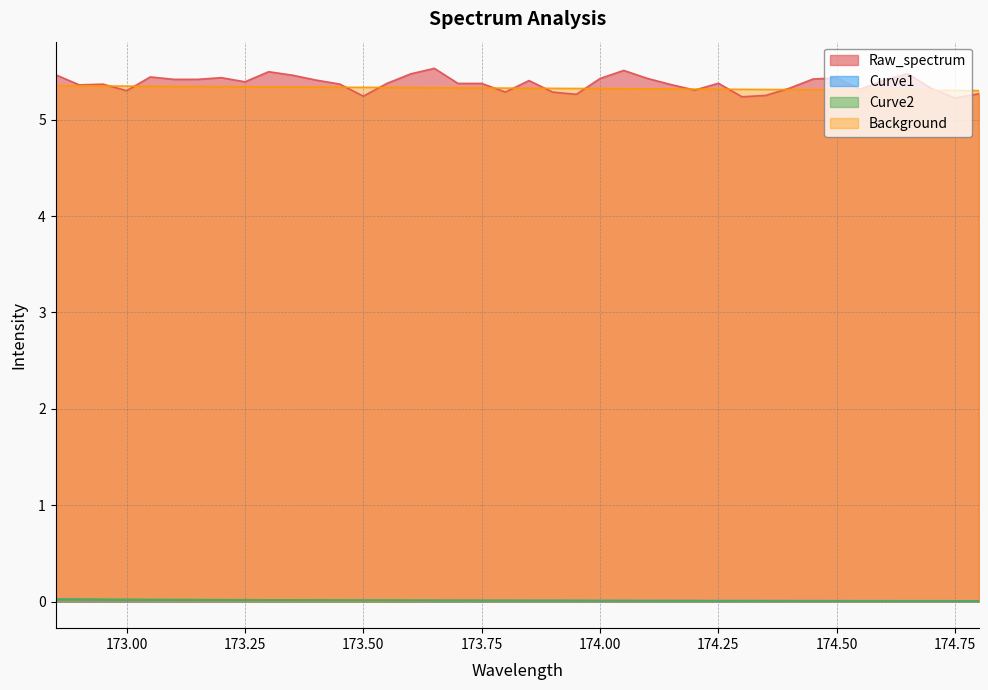

At 173.35, list the series in order from smallest to largest.

Curve1, Curve2, Background, Raw_spectrum